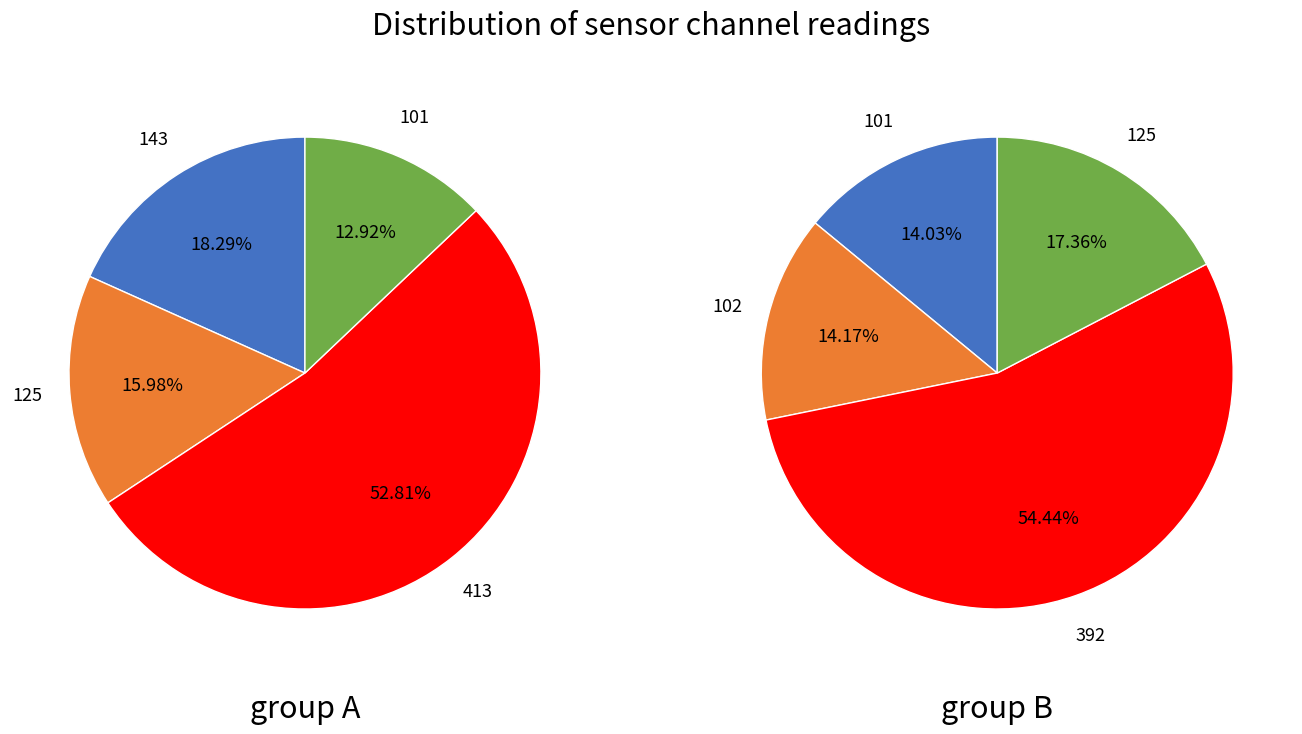

Which has a higher value, 143 or 101?

143